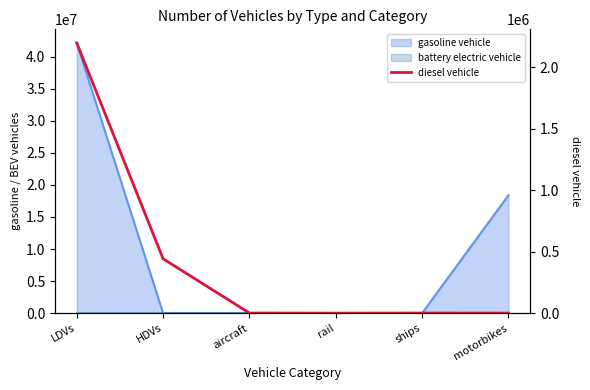

What is the label of the 3rd point from the left?

aircraft